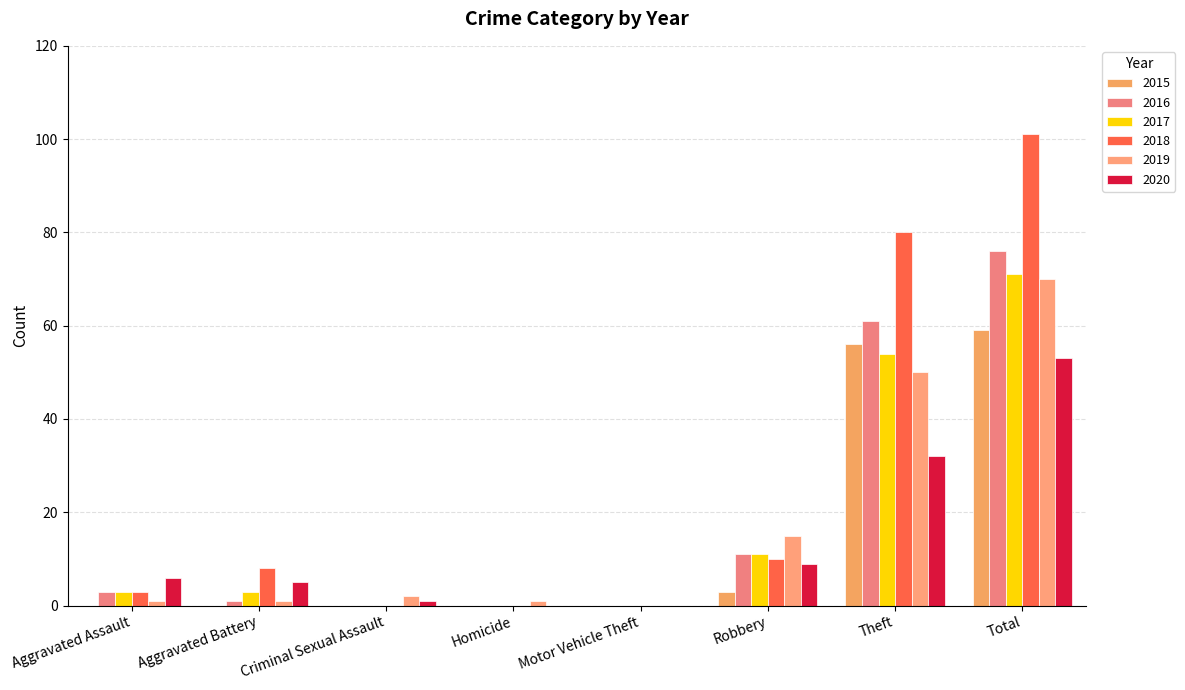

Rank the series by their maximum value, from lowest to highest.

2020, 2015, 2019, 2017, 2016, 2018